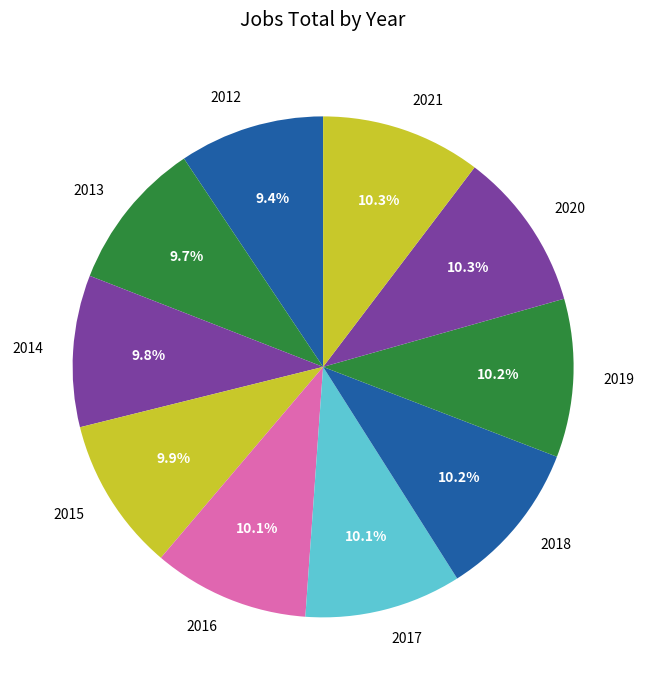

Is the sum of 2016 and 2018 greater than half?

No